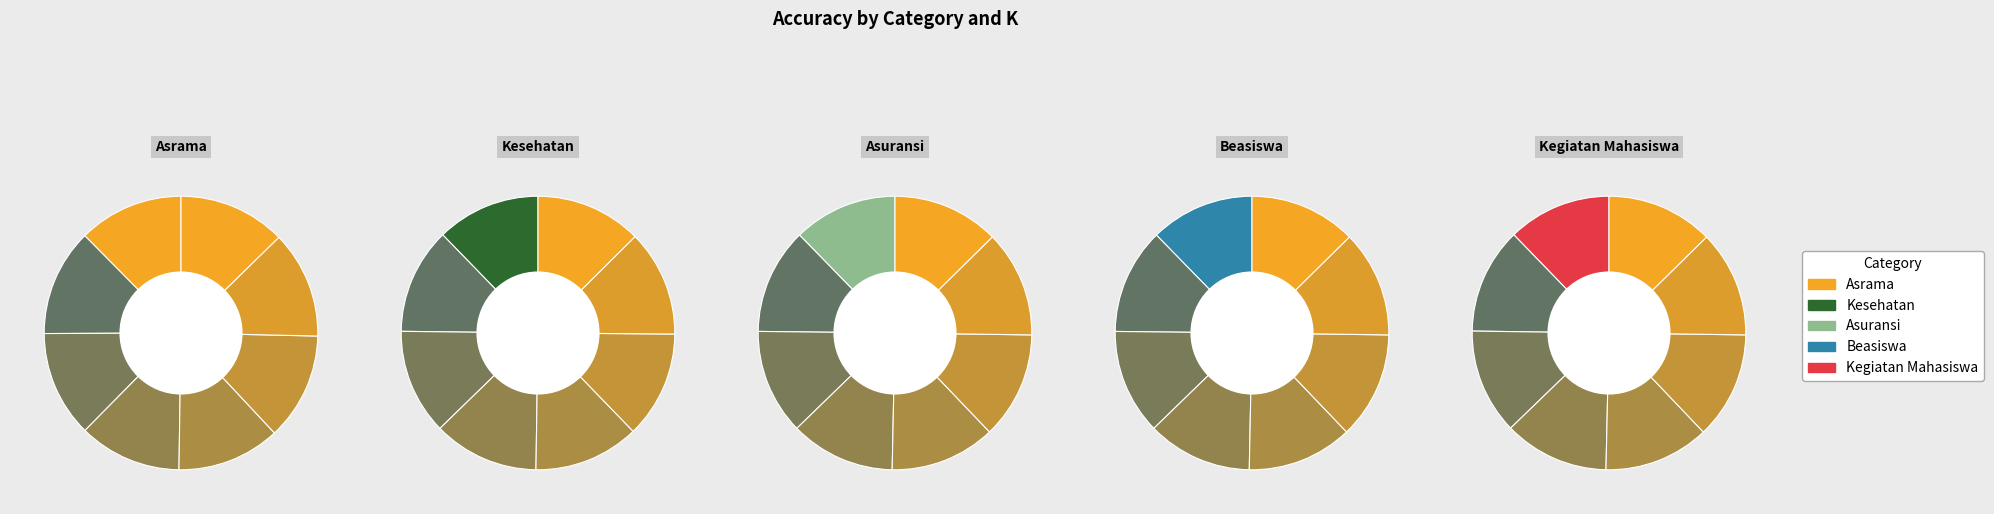

To the nearest percent, what portion does 9 represent?

12%